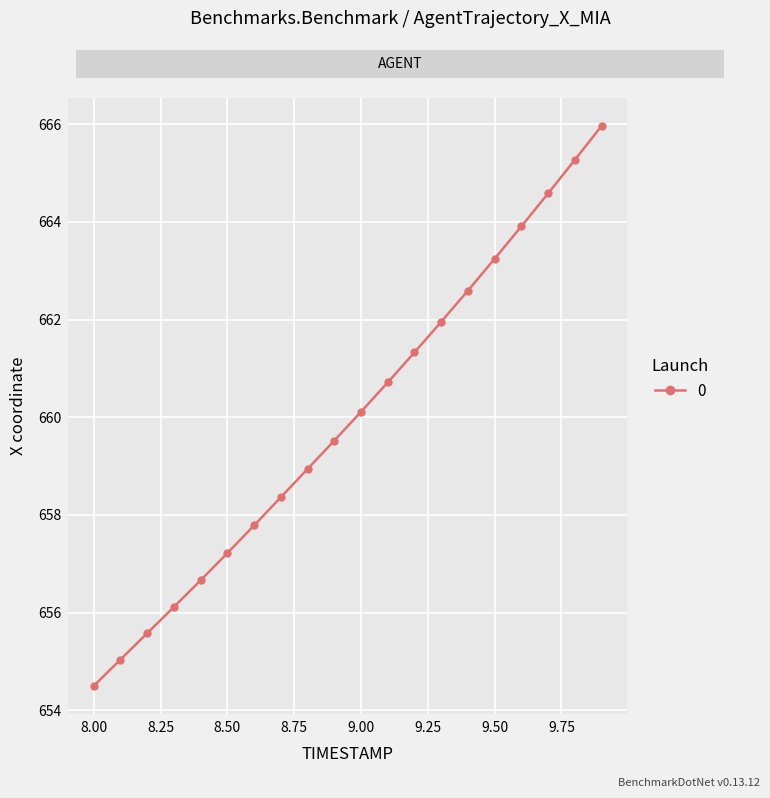

Does the chart display data point markers on the line(s)?

Yes